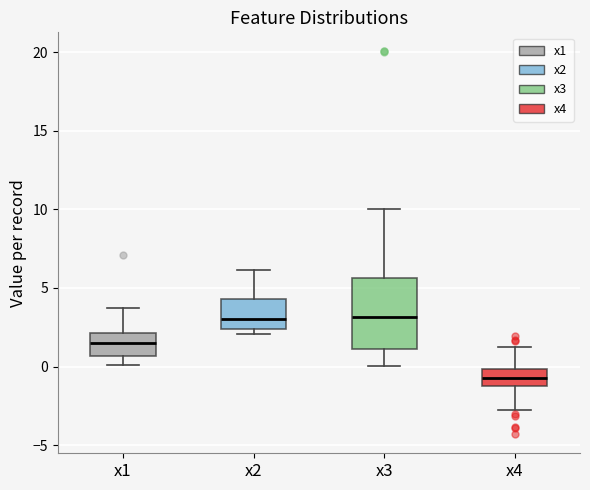

Which box is the tallest, from its lower edge to its upper edge?

x3